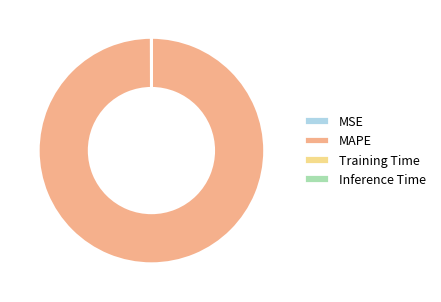

What is the largest slice in the pie chart?

MAPE